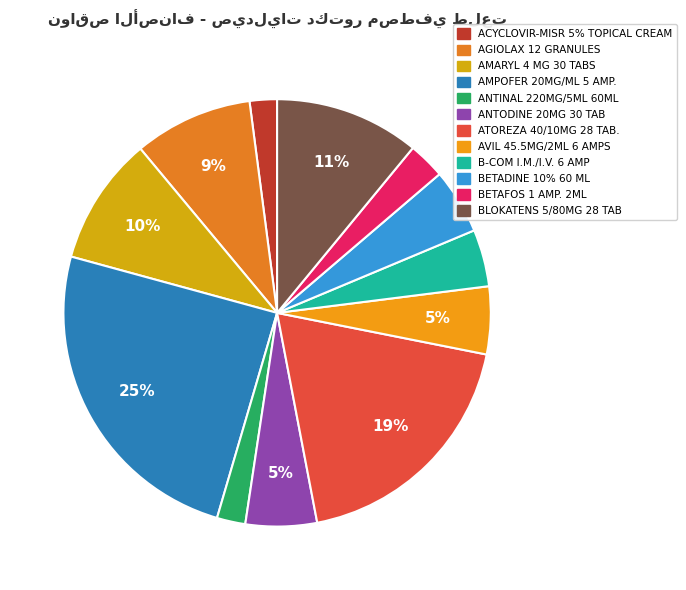

What is the total percentage of ANTINAL 220MG/5ML 60ML and ACYCLOVIR-MISR 5% TOPICAL CREAM?

4.2%